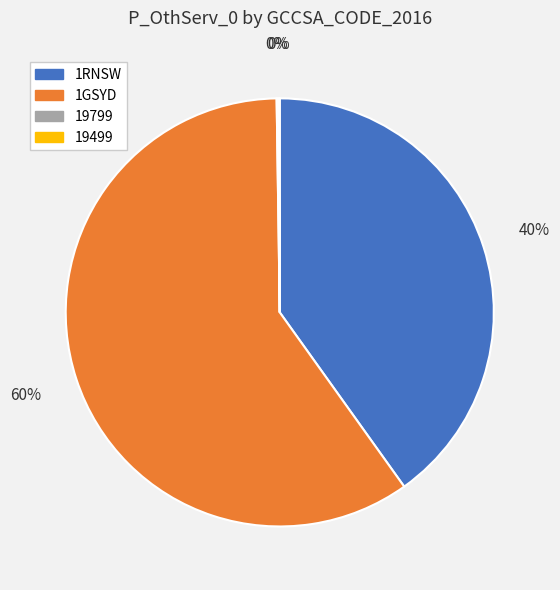

To the nearest percent, what percentage of the pie is 1RNSW?

40%